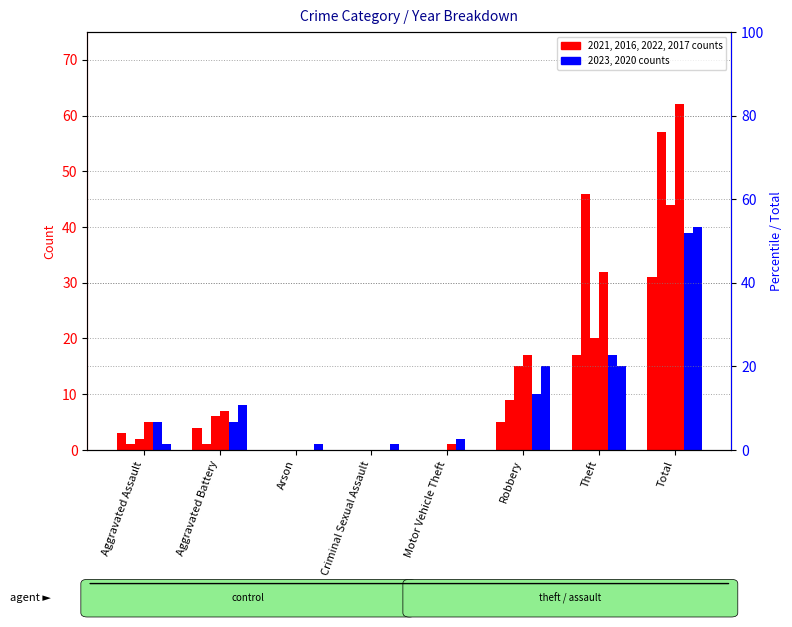

Reading left to right, list all the values displayed in this chart.

2021: 3	4	0	0	0	5	17	31
2016: 1	1	0	0	0	9	46	57
2022: 2	6	0	0	0	15	20	44
2017: 5	7	0	0	1	17	32	62
2023: 5	5	0	0	2	10	17	39
2020: 1	8	1	1	0	15	15	40